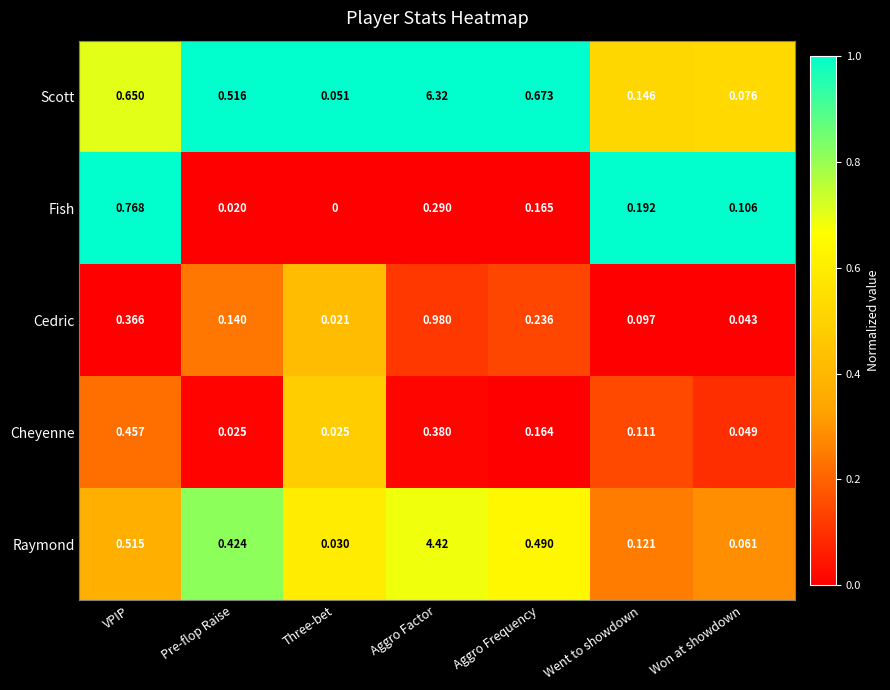

Rank the series at VPIP from lowest to highest value.

Cedric, Cheyenne, Raymond, Scott, Fish